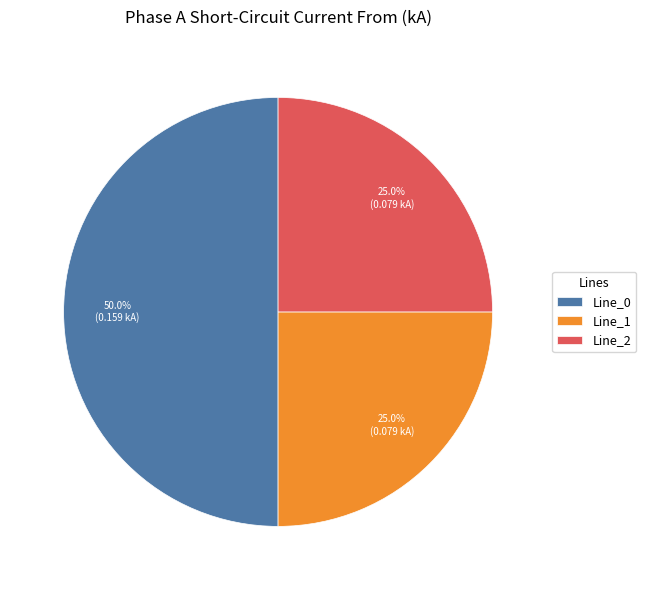

To the nearest percent, what is the average slice percentage?

33%